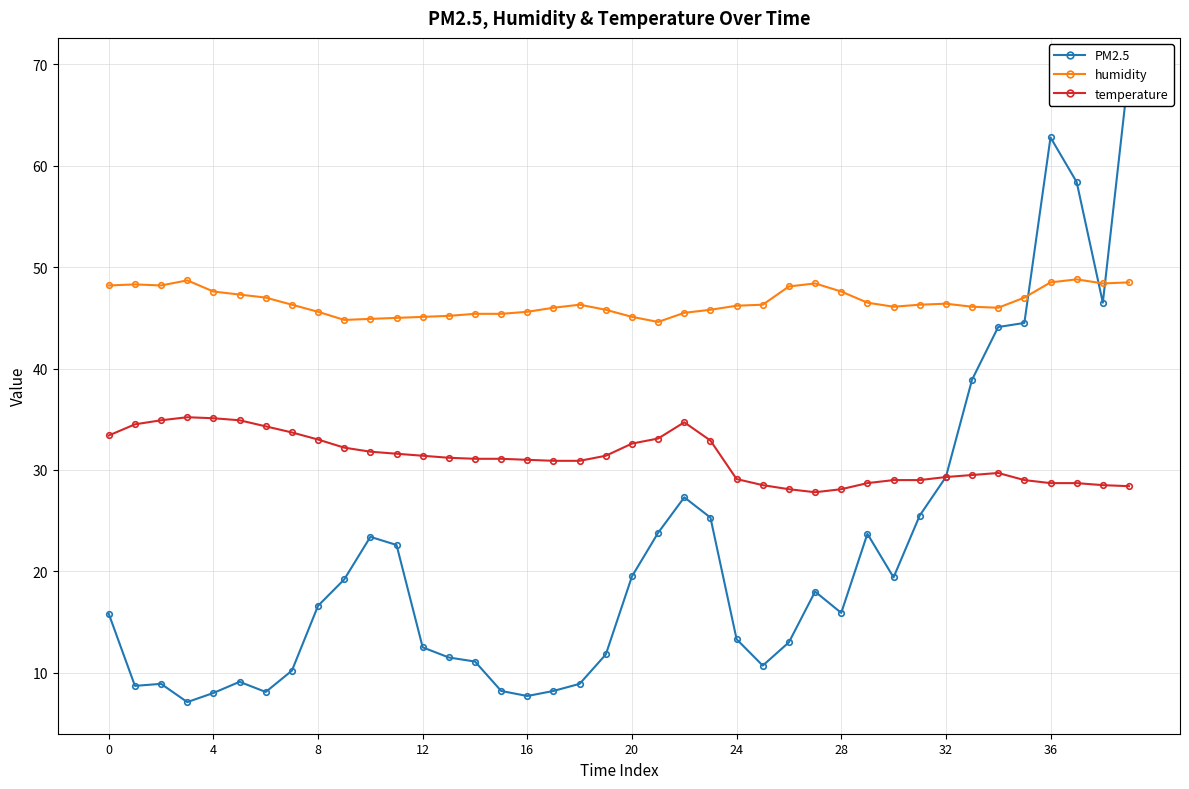

At which label is PM2.5 closest to 38?

33